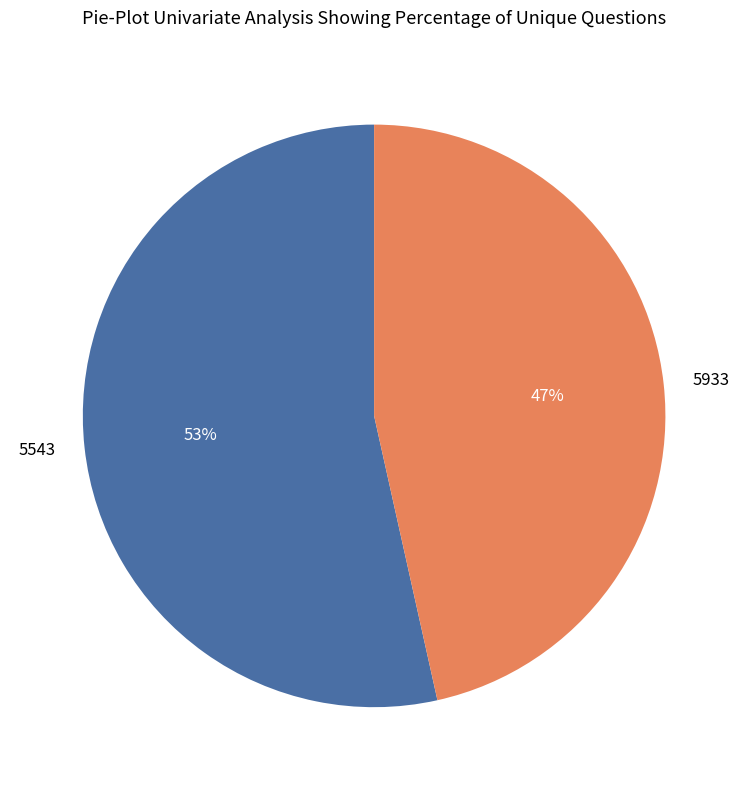

How many slices are in this pie chart?

2